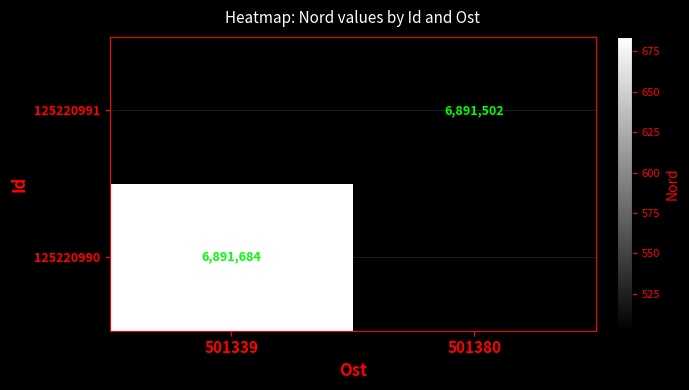

True or false: 125220991 has a value of 6891502 at 501380.

True